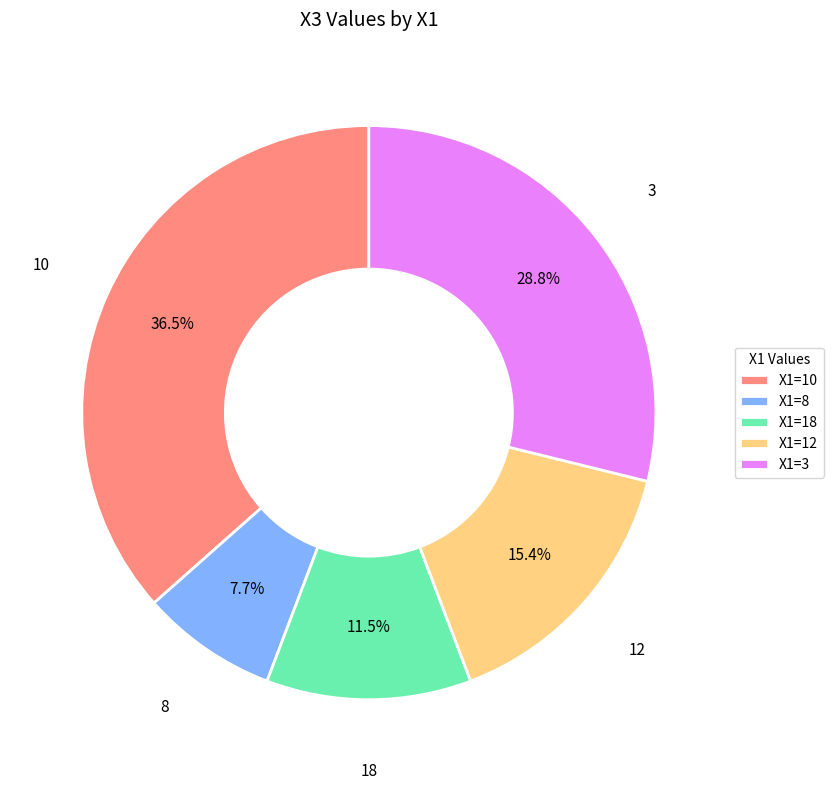

Does 10 account for over 50% of the chart?

No